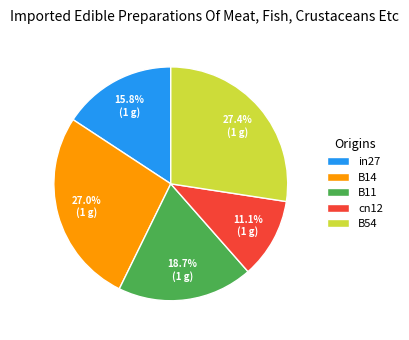

To the nearest percent, what is the difference between the largest and smallest slice percentages?

16%